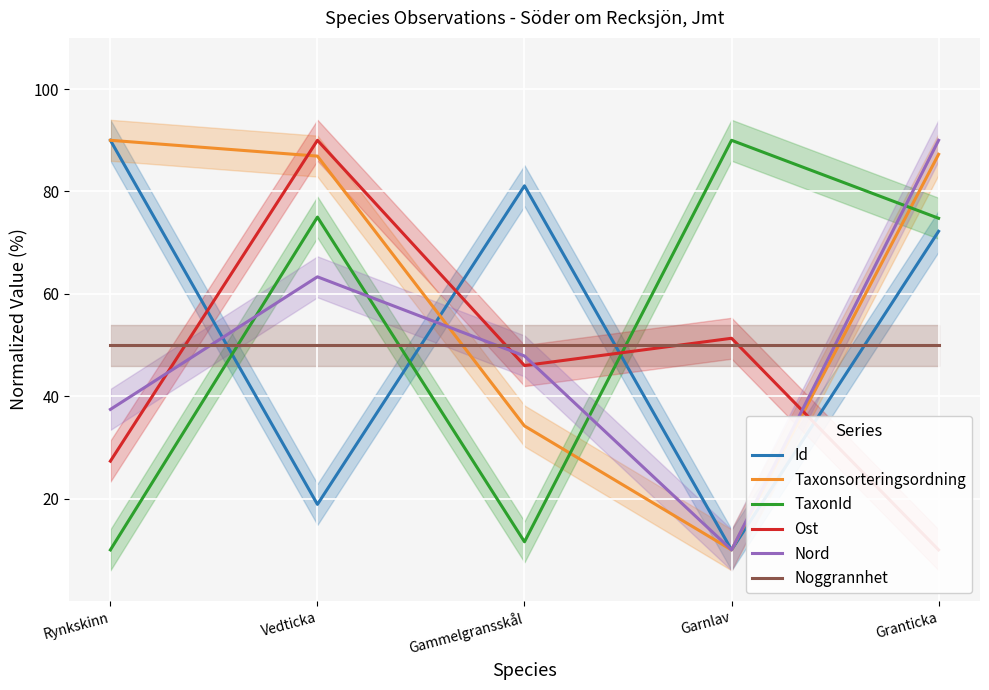

List the series in order of their peak value, lowest first.

Noggrannhet, Id, Taxonsorteringsordning, TaxonId, Ost, Nord